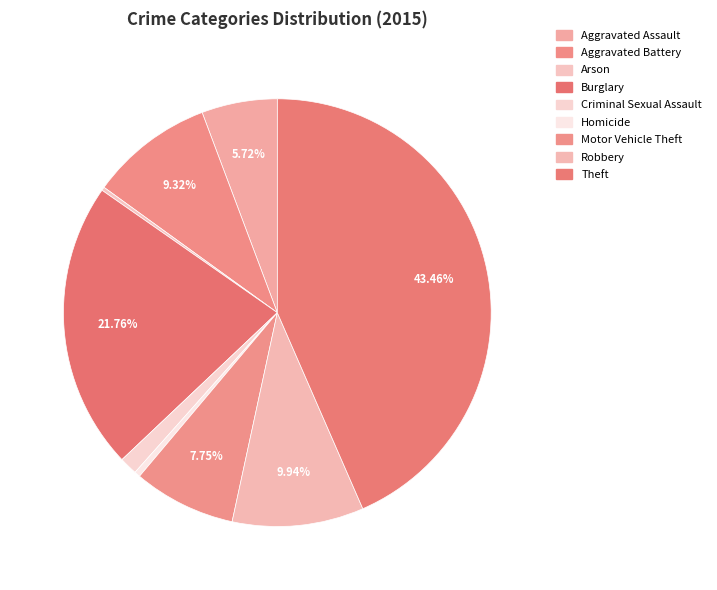

To the nearest percent, what is the combined percentage of Aggravated Battery and Arson?

10%